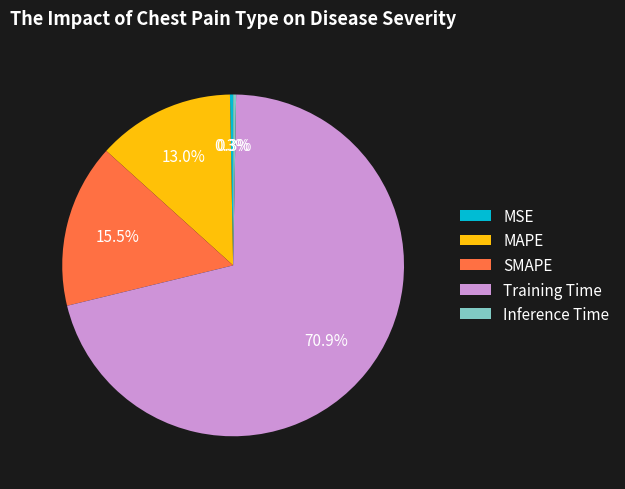

True or false: SMAPE accounts for 26% of the total.

False